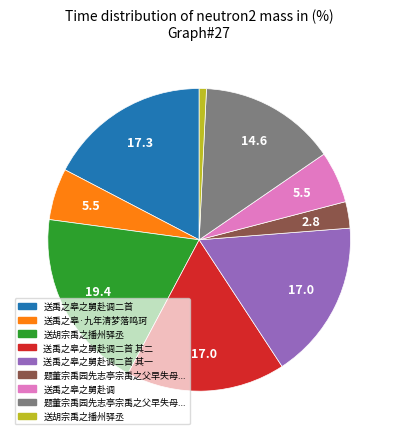

Count the number of slices in the pie.

9